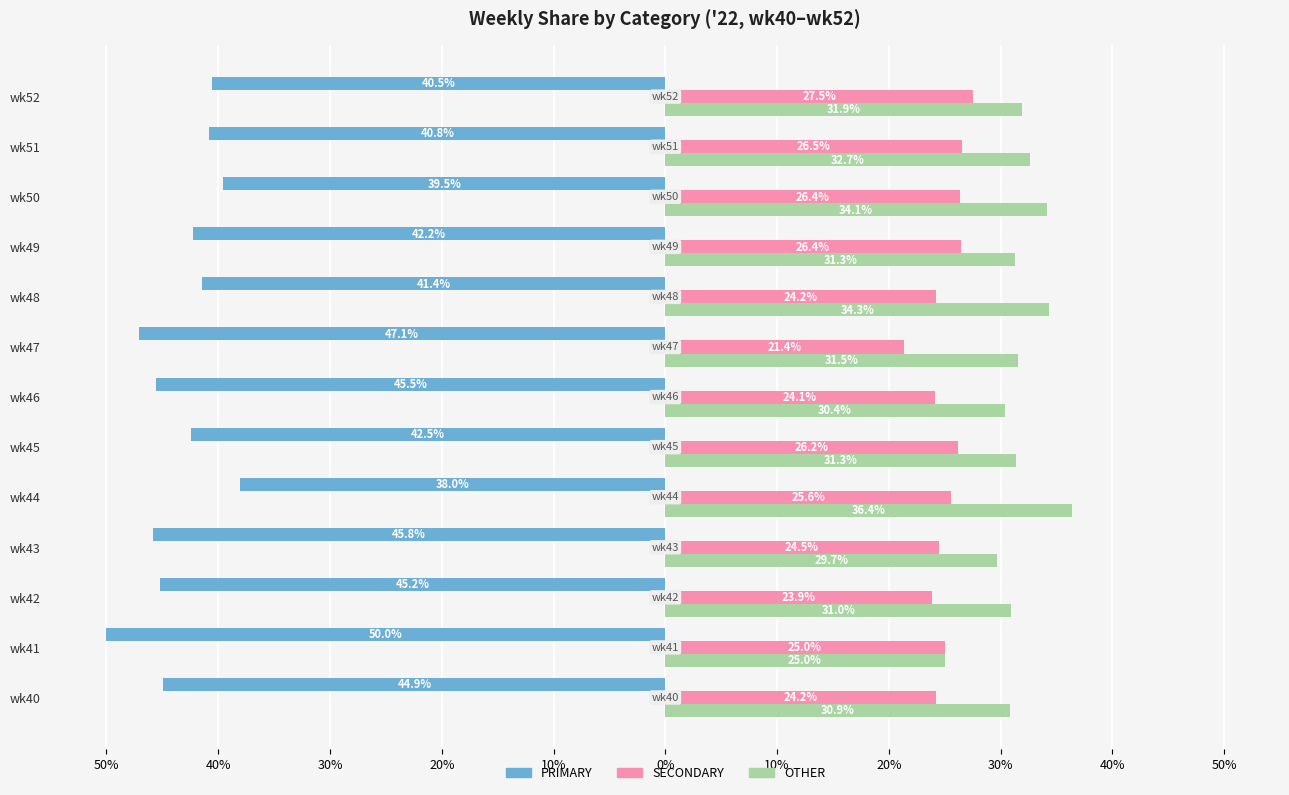

What are all the series names shown in the legend?

PRIMARY, SECONDARY, OTHER